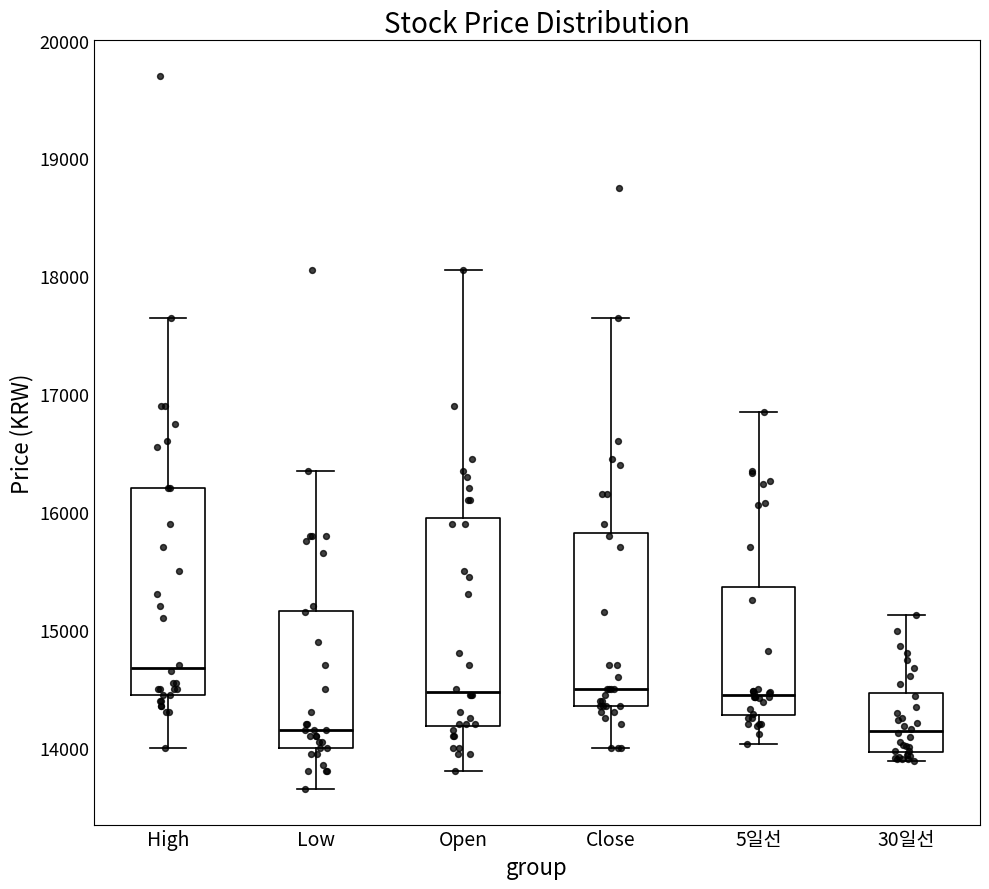

Reading left to right, read every box against the y-axis: the position of its median line, the range the box covers, and the ends of its whiskers. The values are not printed on the chart, so give them approximately, as read against the axis.

High: median 14700, box 14500 to 16200, whiskers 14000 to 17700
Low: median 14200, box 14000 to 15200, whiskers 13700 to 16400
Open: median 14500, box 14200 to 16000, whiskers 13800 to 18100
Close: median 14500, box 14400 to 15800, whiskers 14000 to 17700
5일선: median 14400, box 14300 to 15400, whiskers 14000 to 16900
30일선: median 14100, box 14000 to 14500, whiskers 13900 to 15100